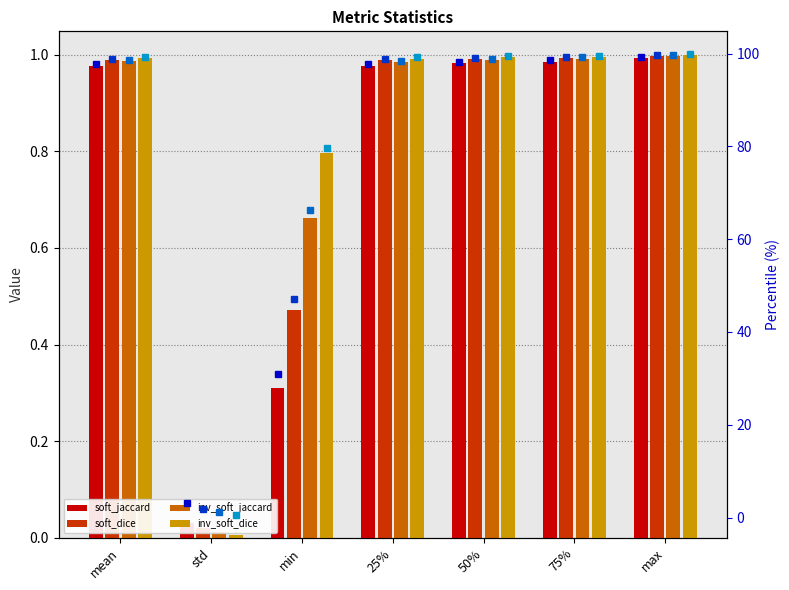

The inv_soft_jaccard series shows 0.2 at min. True or false?

False